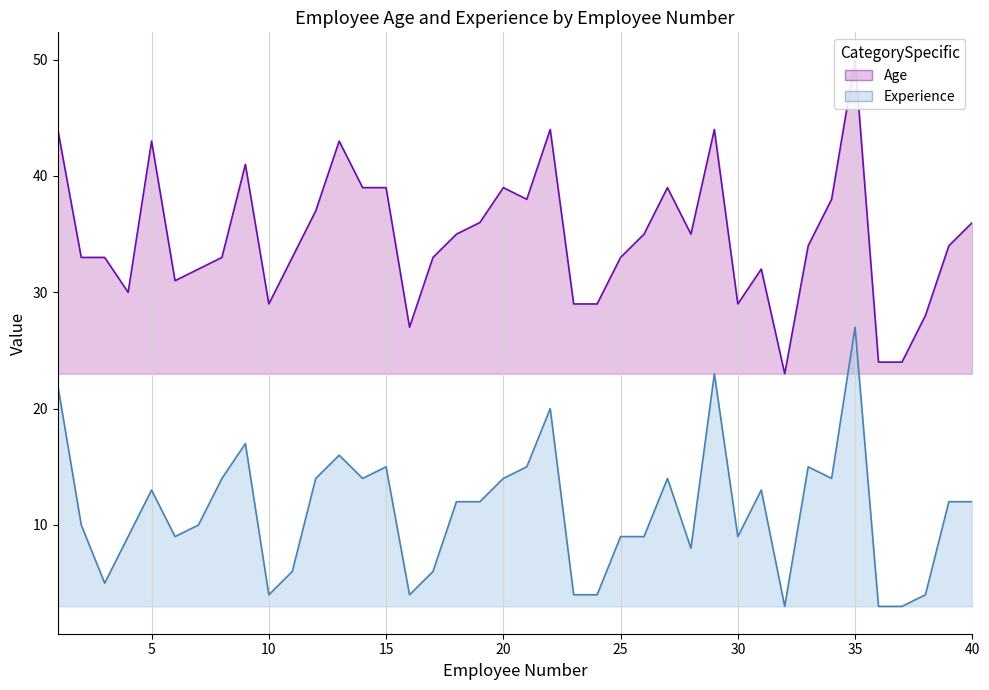

The Age series shows 48 at 10. True or false?

False